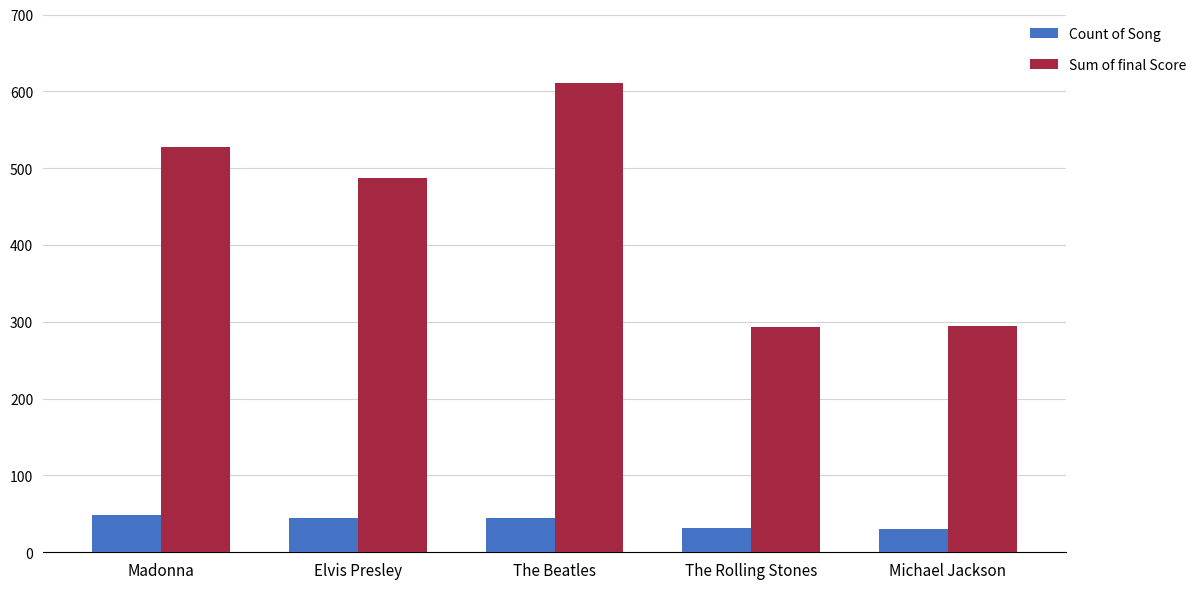

True or false: Count of Song has a value of 31.0 at The Rolling Stones.

True